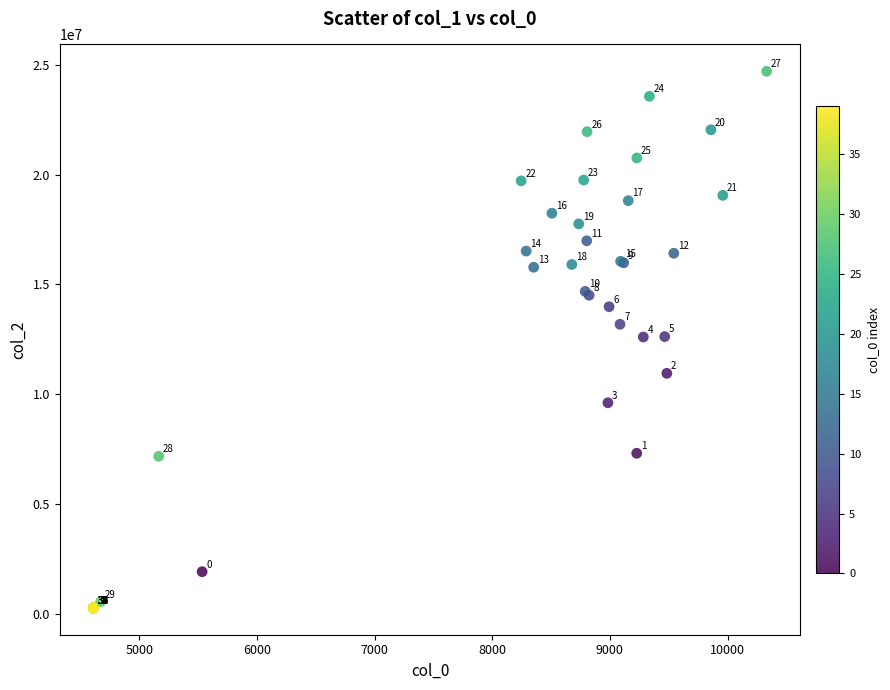

What Y value in the scatter plot is closest to 12484440?

12603328